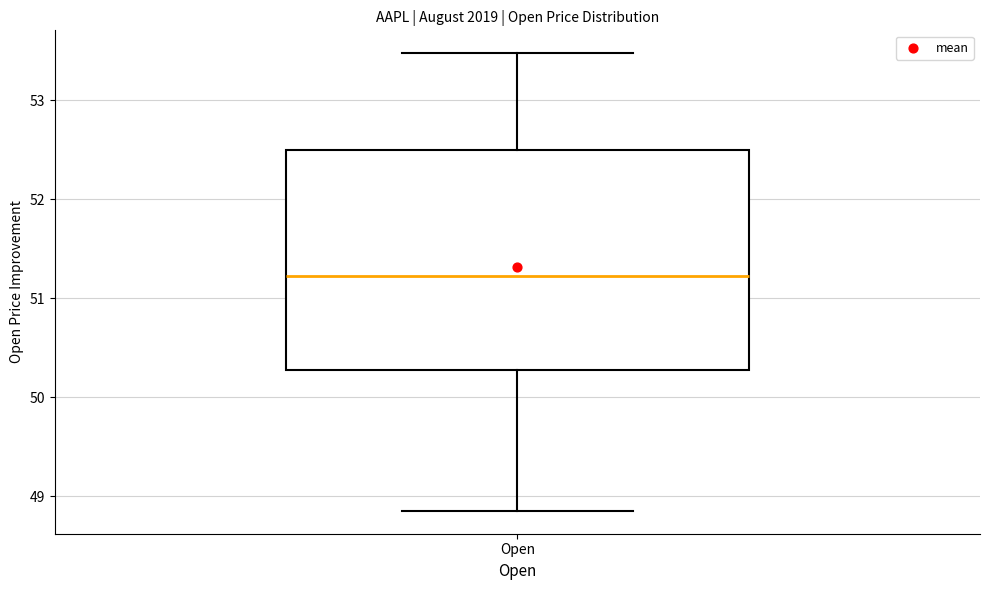

Read this box plot against the y-axis: the position of the median line, the range covered by the box, and the ends of both whiskers. The values are not printed on the chart, so give them approximately, as read against the axis.

median 51.2, box 50.3 to 52.5, whiskers 48.9 to 53.5